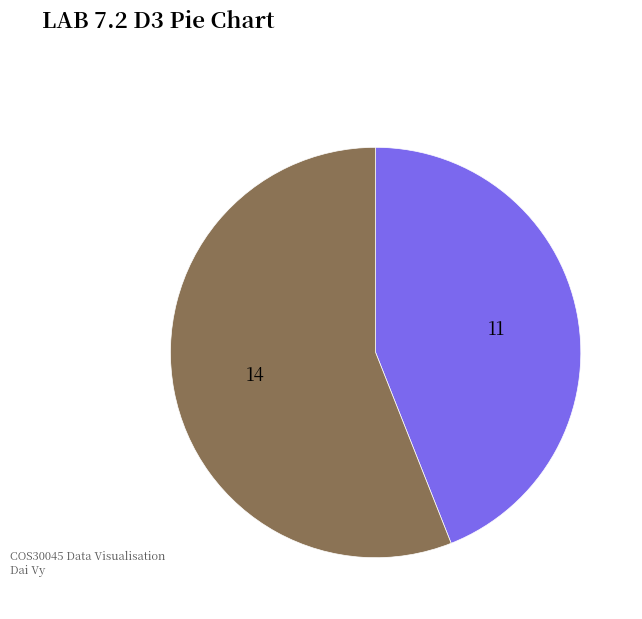

How many slices are in this pie chart?

2